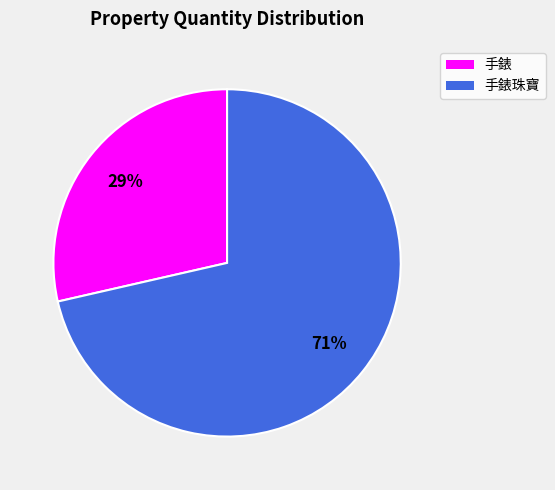

Which category has the biggest portion of the pie?

手錶珠寶